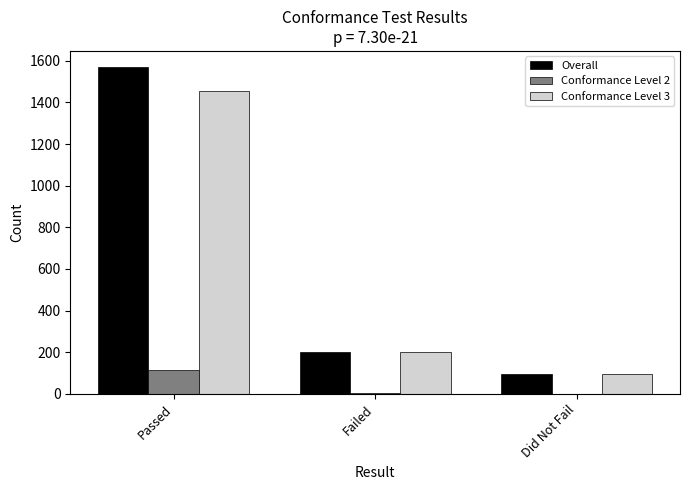

At which label is Overall closest to 832?

Failed